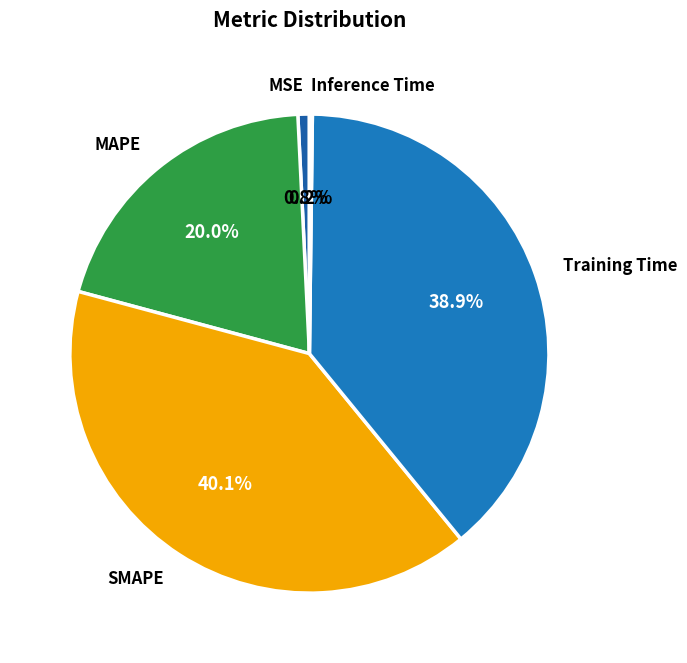

What percentage is the MSE slice, to the nearest percent?

1%